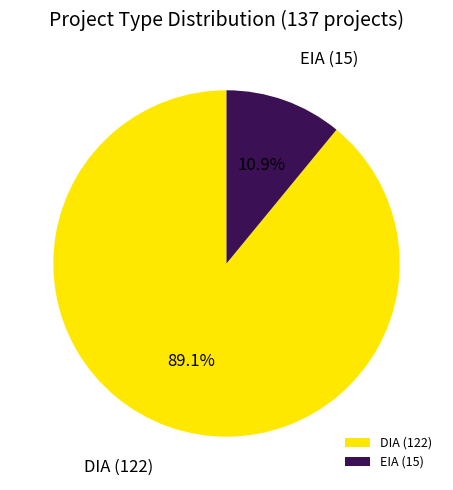

Count the number of slices in the pie.

2